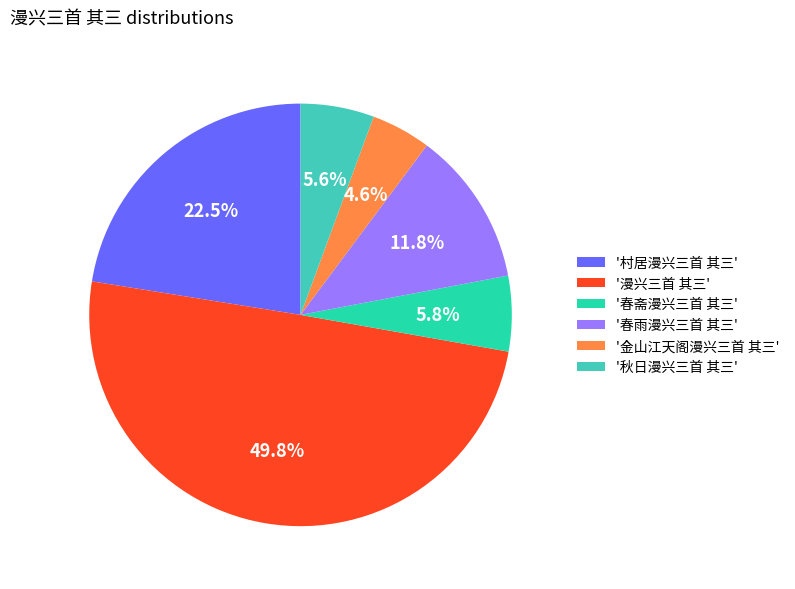

Does '村居漫兴三首 其三' represent more than half of the total?

No